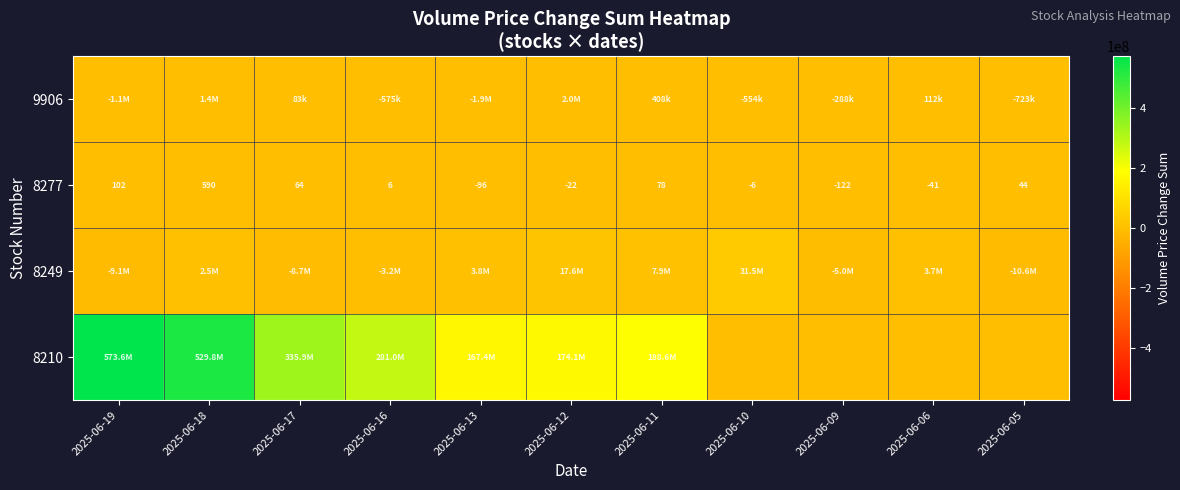

Rank the series by their maximum value, from highest to lowest.

8210, 8249, 9906, 8277